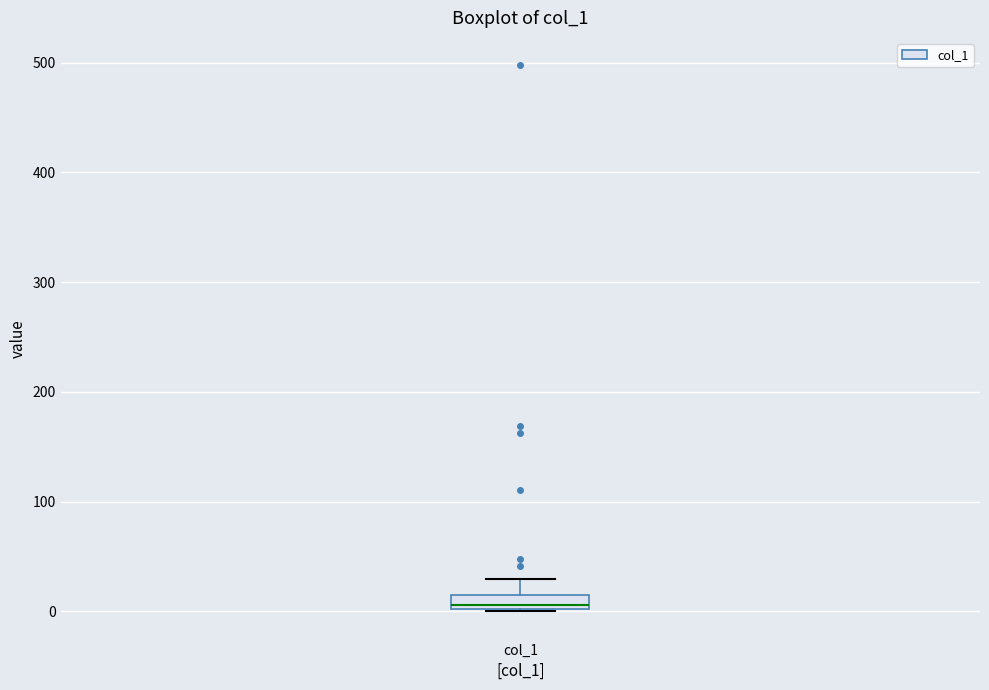

Where does the upper whisker of the box for col_1 end on the y-axis? The values are not printed on the chart, so give them approximately, as read against the axis.

30